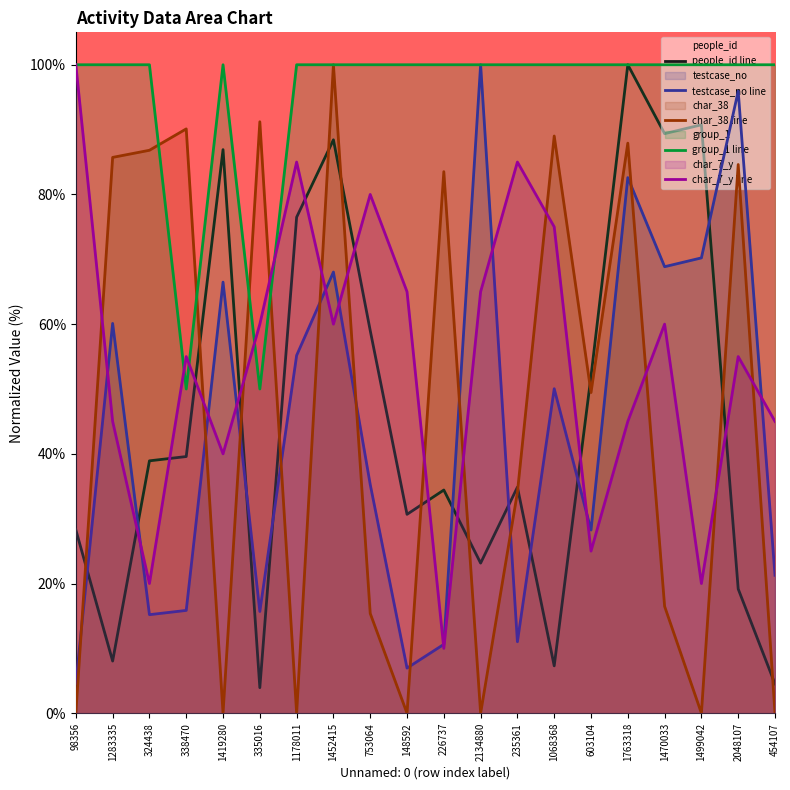

In testcase_no line, how many points are higher than both neighbors (excluding endpoints)?

7